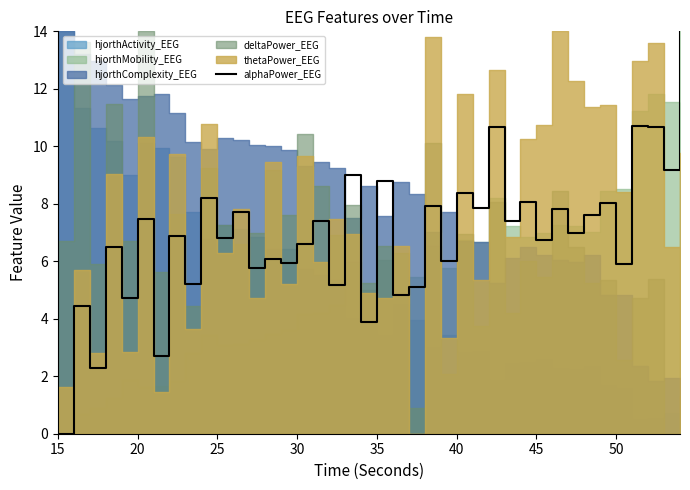

True or false: alphaPower_EEG has a value of 7.5 at 20.

True